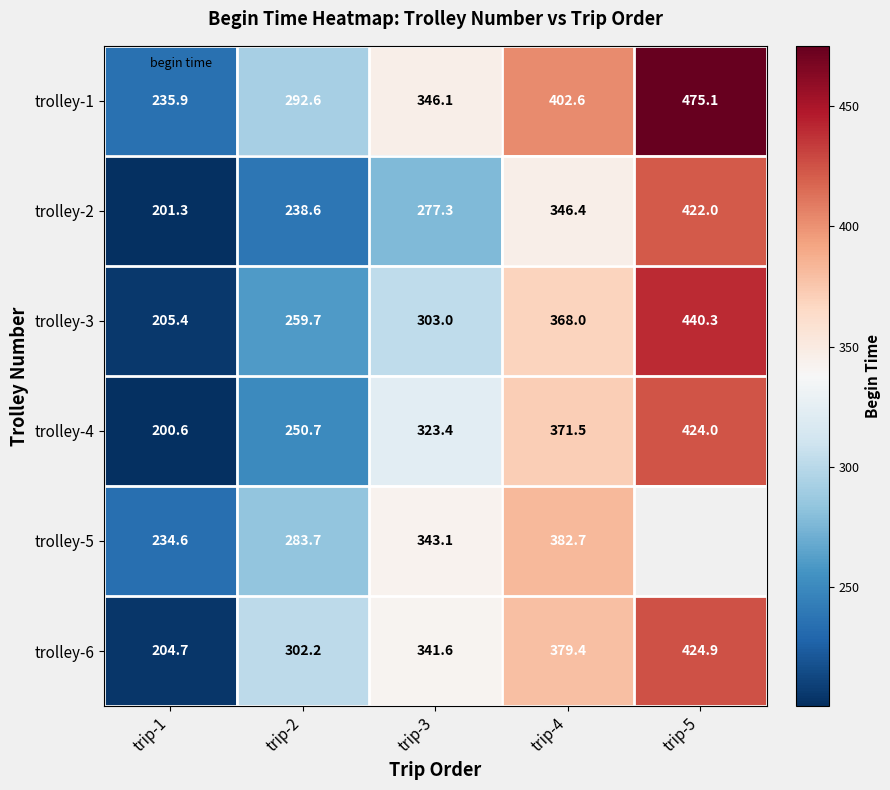

What is the sum of the trolley-1 values at trip-2 and trip-3?

638.7